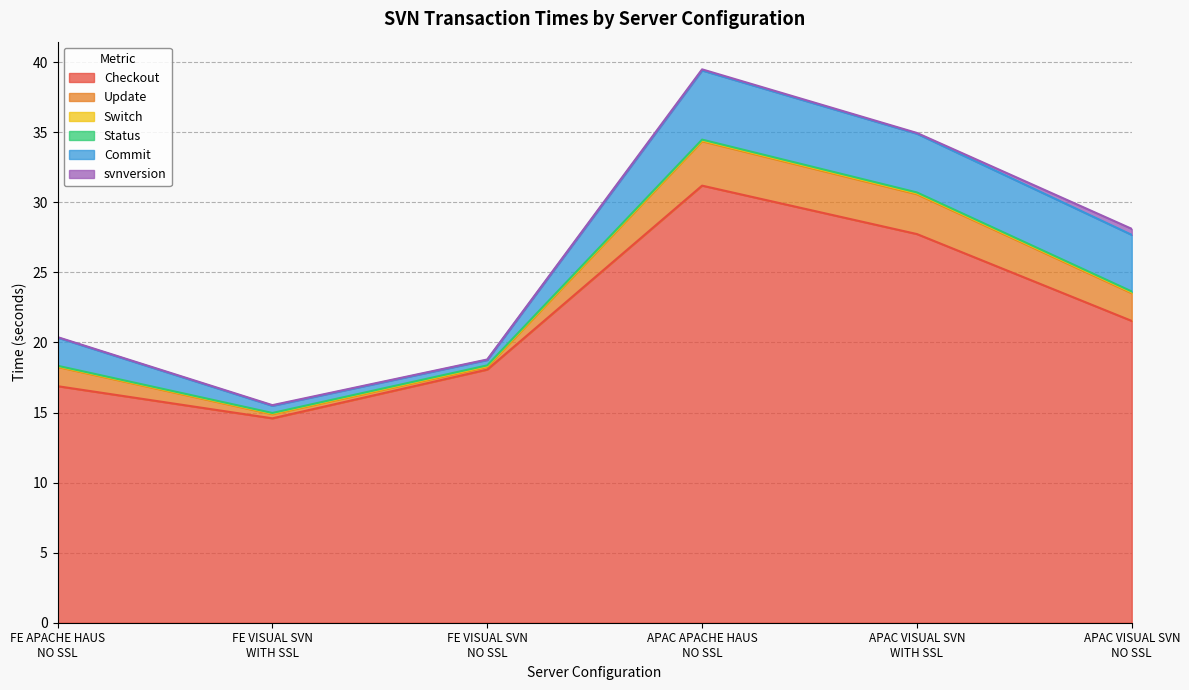

What are all the series names shown in the legend?

Checkout, Update, Switch, Status, Commit, svnversion